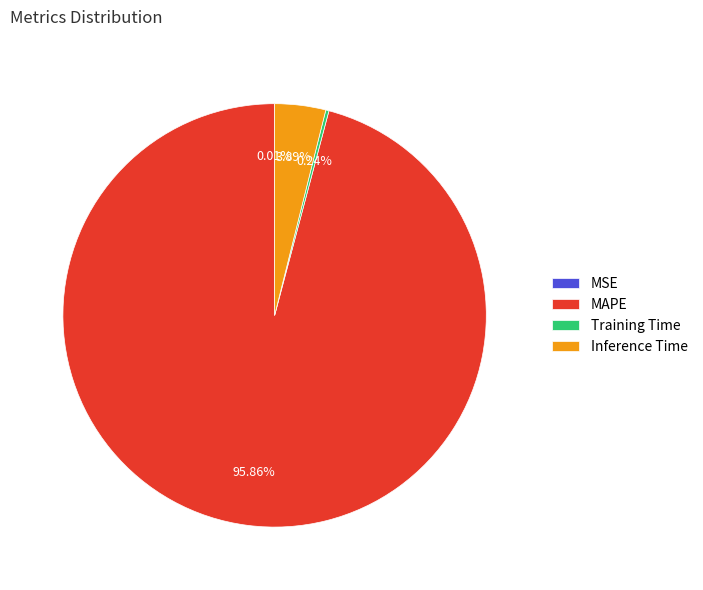

Which slice is the largest?

MAPE